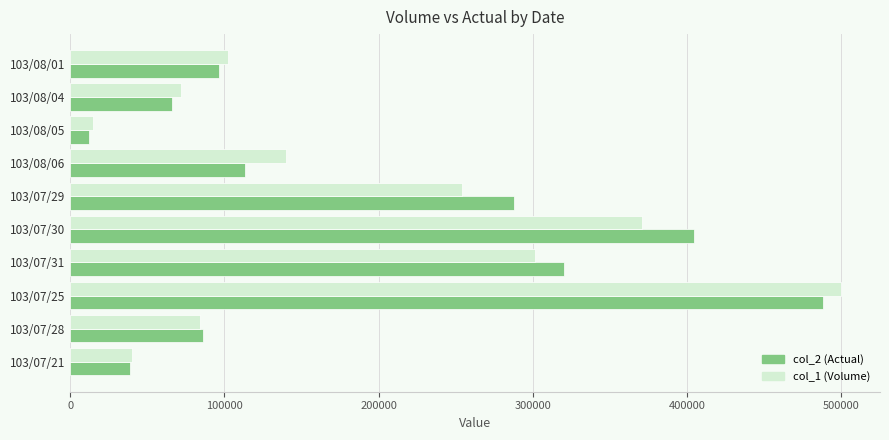

The value of col_1 (Volume) at 103/07/31 is 301000. True or false?

True